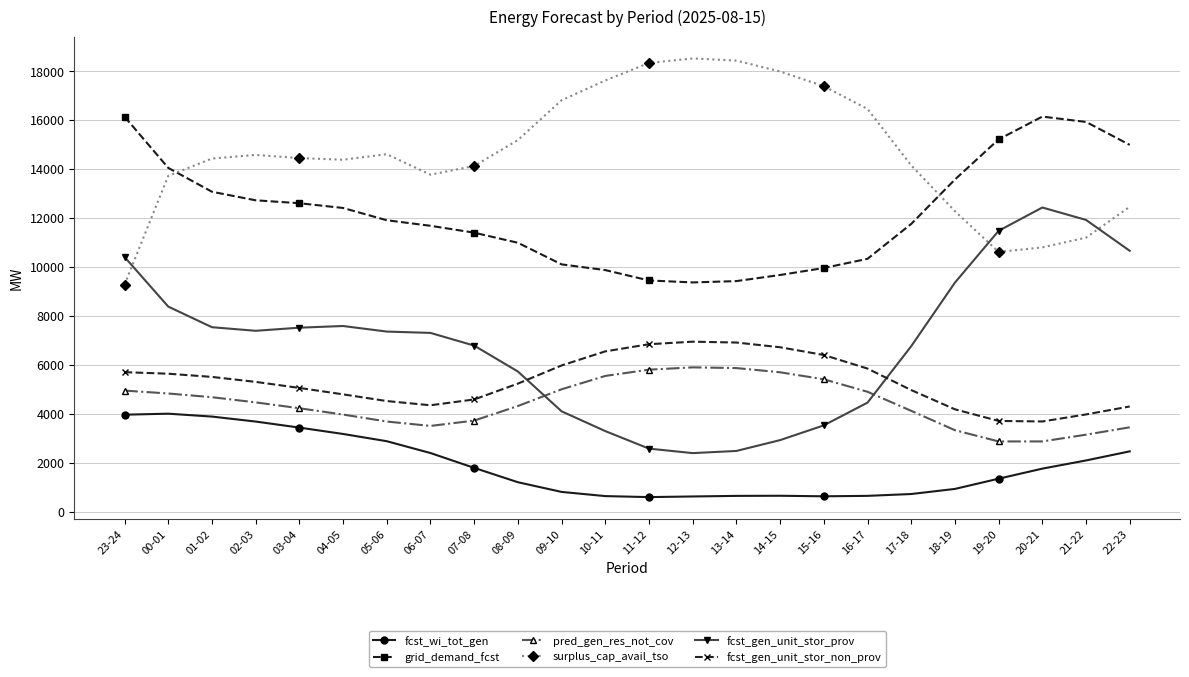

Between 04-05 and 18-19, which series saw the biggest shift?

fcst_wi_tot_gen